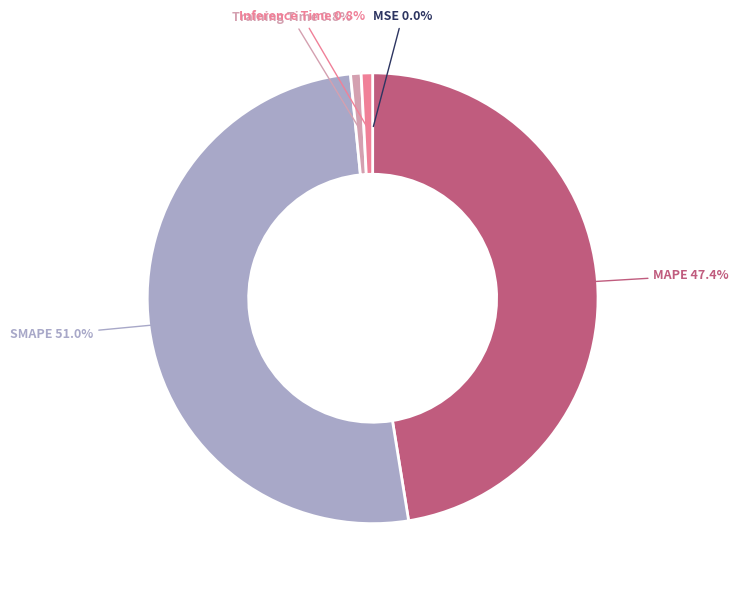

The MAPE slice represents 36% of the pie. True or false?

False